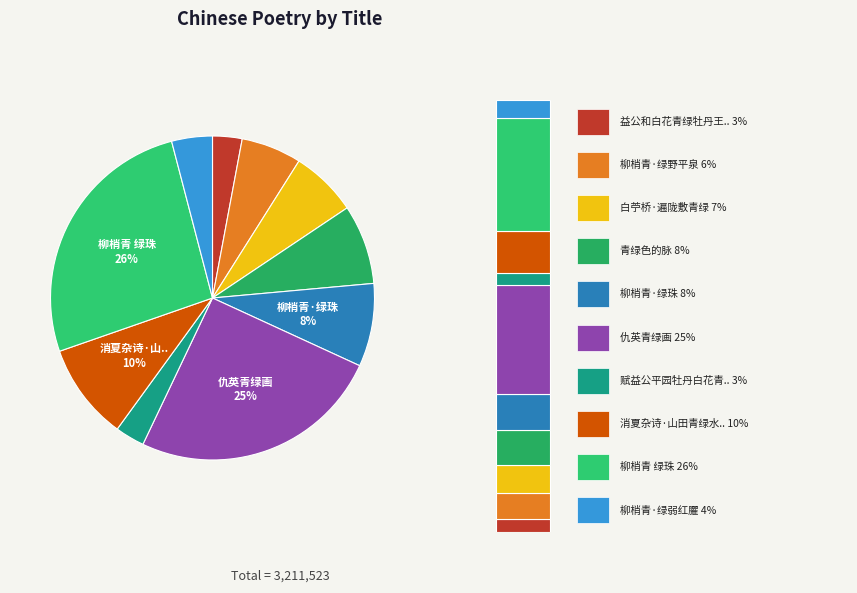

What is the change in value from 赋益公平园牡丹白花青绿 to 消夏杂诗·山田青绿水田黄?

+215933